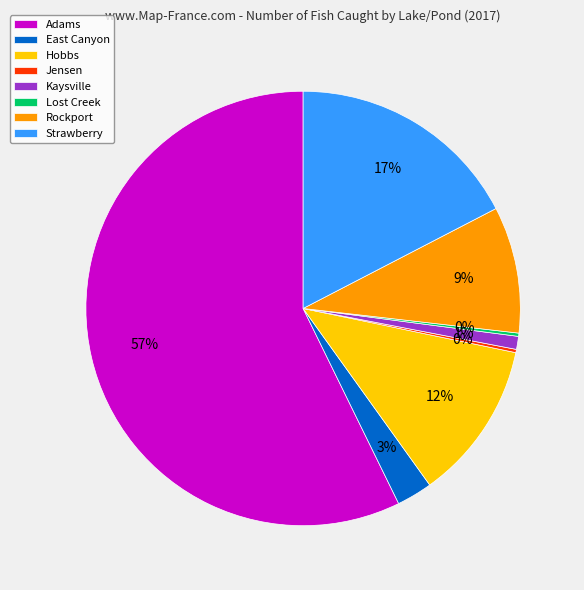

To the nearest percent, what is the average slice percentage?

12%